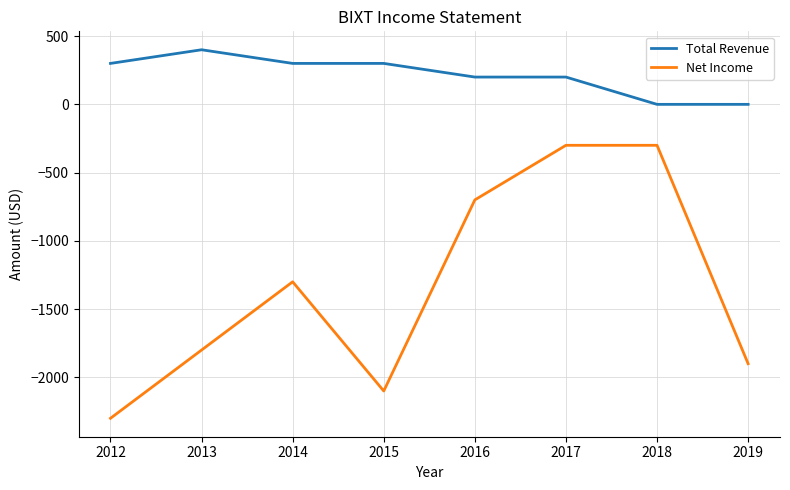

Which series has the widest spread of values?

Net Income